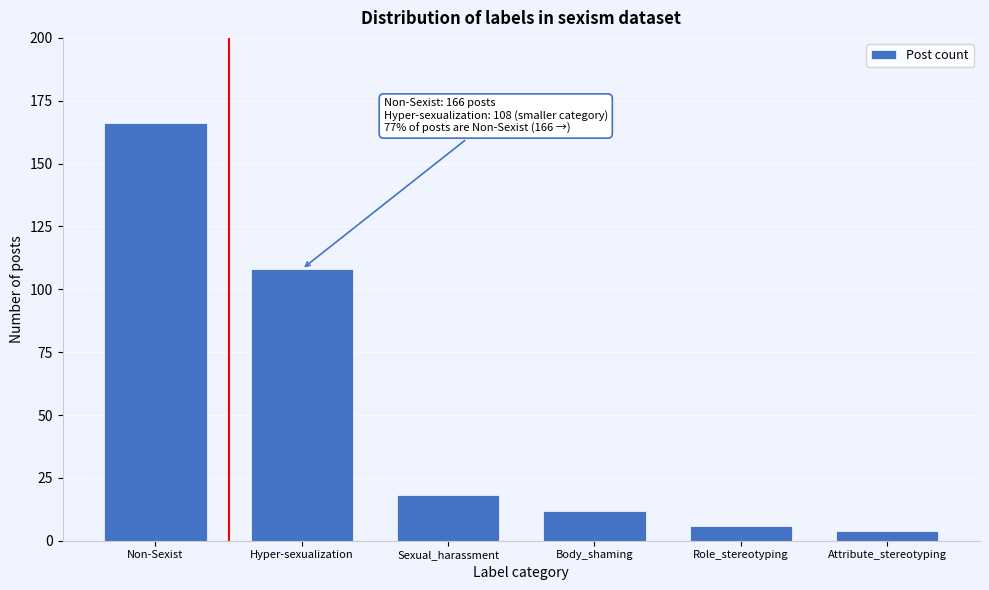

Reading left to right, list all the values displayed in this chart.

Non-Sexist=166	Hyper-sexualization=108	Sexual_harassment=18	Body_shaming=12	Role_stereotyping=6	Attribute_stereotyping=4